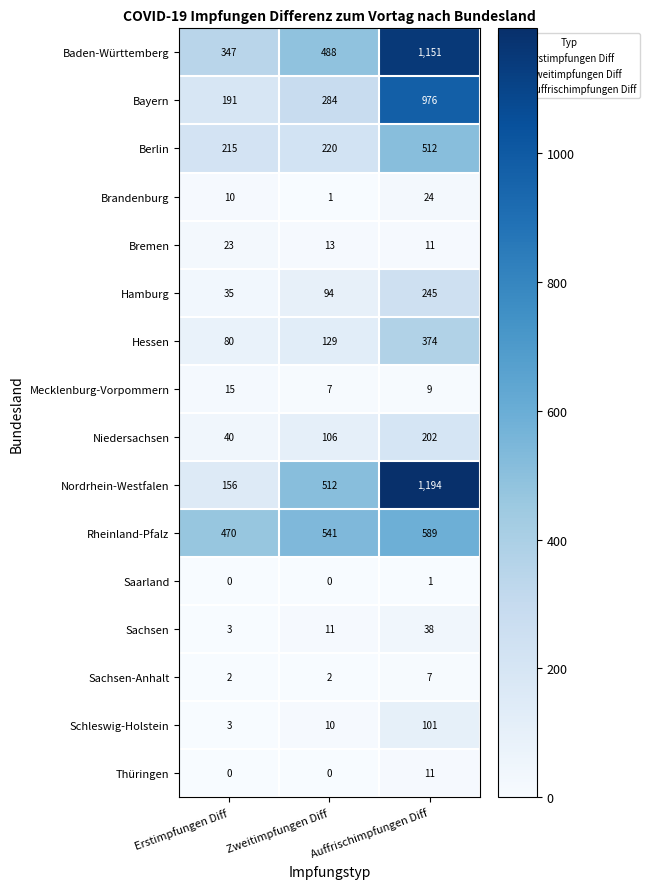

Which series changed the most between Erstimpfungen Diff and Auffrischimpfungen Diff?

Nordrhein-Westfalen